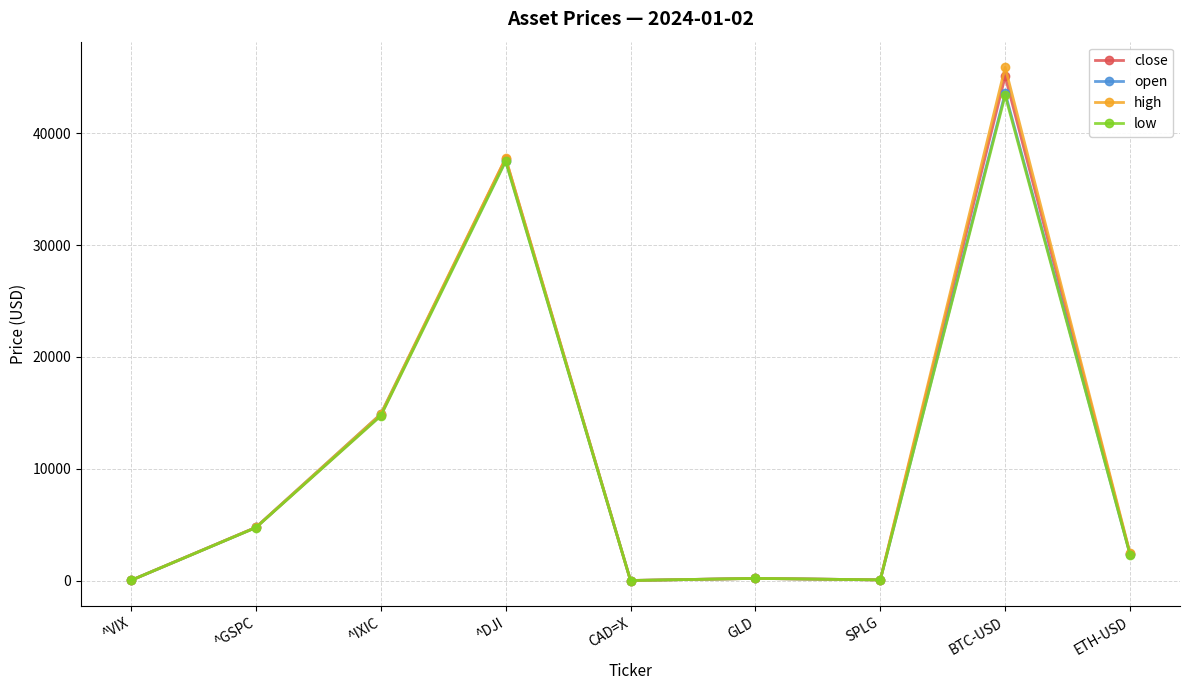

What is the label of the 4th point from the left?

^DJI